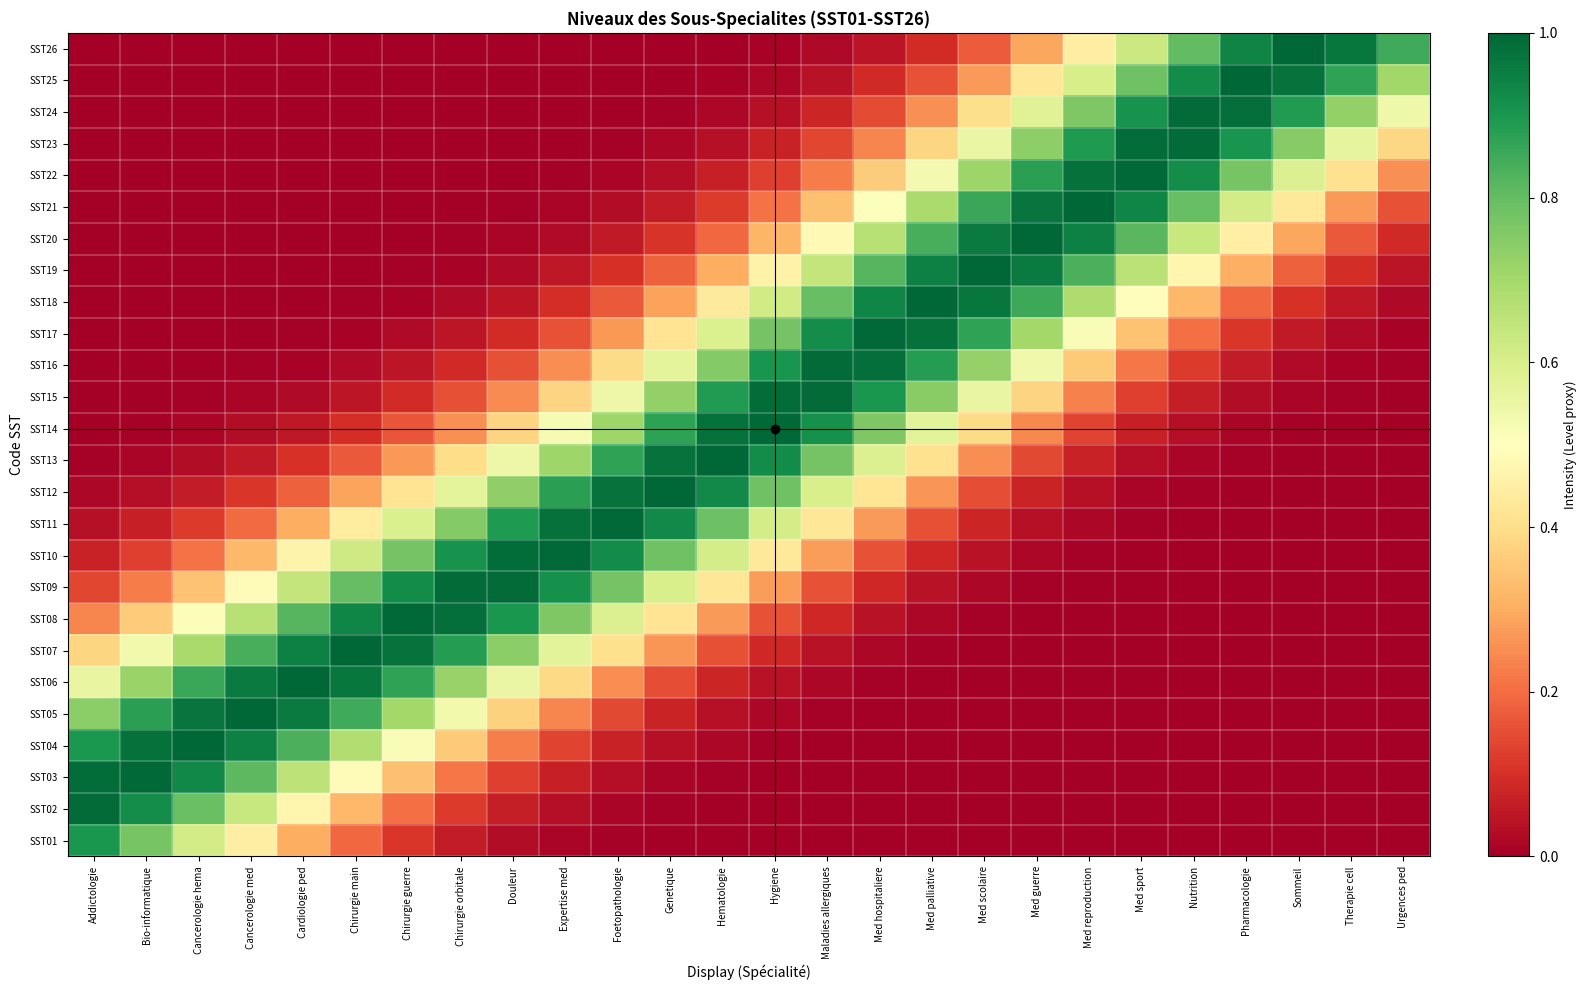

Reading left to right, extract all data points from this chart.

SST01: Addictologie=0.9	Bio-informatique=0.8	Cancerologie hema=0.6	Cancerologie med=0.4	Cardiologie ped=0.3	Chirurgie main=0.2	Chirurgie guerre=0.1	Chirurgie orbitale=0.1	Douleur=0.0	Expertise med=0.0	Foetopathologie=0.0	Genetique=0.0	Hematologie=0.0	Hygiene=0.0	Maladies allergiques=0.0	Med hospitaliere=0.0	Med palliative=0.0	Med scolaire=0.0	Med guerre=0.0	Med reproduction=0.0	Med sport=0.0	Nutrition=0.0	Pharmacologie=0.0	Sommeil=0.0	Therapie cell=0.0	Urgences ped=0.0
SST02: Addictologie=1.0	Bio-informatique=0.9	Cancerologie hema=0.8	Cancerologie med=0.6	Cardiologie ped=0.5	Chirurgie main=0.3	Chirurgie guerre=0.2	Chirurgie orbitale=0.1	Douleur=0.1	Expertise med=0.0	Foetopathologie=0.0	Genetique=0.0	Hematologie=0.0	Hygiene=0.0	Maladies allergiques=0.0	Med hospitaliere=0.0	Med palliative=0.0	Med scolaire=0.0	Med guerre=0.0	Med reproduction=0.0	Med sport=0.0	Nutrition=0.0	Pharmacologie=0.0	Sommeil=0.0	Therapie cell=0.0	Urgences ped=0.0
SST03: Addictologie=1.0	Bio-informatique=1.0	Cancerologie hema=0.9	Cancerologie med=0.8	Cardiologie ped=0.7	Chirurgie main=0.5	Chirurgie guerre=0.3	Chirurgie orbitale=0.2	Douleur=0.1	Expertise med=0.1	Foetopathologie=0.0	Genetique=0.0	Hematologie=0.0	Hygiene=0.0	Maladies allergiques=0.0	Med hospitaliere=0.0	Med palliative=0.0	Med scolaire=0.0	Med guerre=0.0	Med reproduction=0.0	Med sport=0.0	Nutrition=0.0	Pharmacologie=0.0	Sommeil=0.0	Therapie cell=0.0	Urgences ped=0.0
SST04: Addictologie=0.9	Bio-informatique=1.0	Cancerologie hema=1.0	Cancerologie med=0.9	Cardiologie ped=0.8	Chirurgie main=0.7	Chirurgie guerre=0.5	Chirurgie orbitale=0.4	Douleur=0.2	Expertise med=0.1	Foetopathologie=0.1	Genetique=0.0	Hematologie=0.0	Hygiene=0.0	Maladies allergiques=0.0	Med hospitaliere=0.0	Med palliative=0.0	Med scolaire=0.0	Med guerre=0.0	Med reproduction=0.0	Med sport=0.0	Nutrition=0.0	Pharmacologie=0.0	Sommeil=0.0	Therapie cell=0.0	Urgences ped=0.0
SST05: Addictologie=0.7	Bio-informatique=0.9	Cancerologie hema=1.0	Cancerologie med=1.0	Cardiologie ped=1.0	Chirurgie main=0.9	Chirurgie guerre=0.7	Chirurgie orbitale=0.5	Douleur=0.4	Expertise med=0.2	Foetopathologie=0.1	Genetique=0.1	Hematologie=0.0	Hygiene=0.0	Maladies allergiques=0.0	Med hospitaliere=0.0	Med palliative=0.0	Med scolaire=0.0	Med guerre=0.0	Med reproduction=0.0	Med sport=0.0	Nutrition=0.0	Pharmacologie=0.0	Sommeil=0.0	Therapie cell=0.0	Urgences ped=0.0
SST06: Addictologie=0.6	Bio-informatique=0.7	Cancerologie hema=0.9	Cancerologie med=1.0	Cardiologie ped=1.0	Chirurgie main=1.0	Chirurgie guerre=0.9	Chirurgie orbitale=0.7	Douleur=0.6	Expertise med=0.4	Foetopathologie=0.3	Genetique=0.1	Hematologie=0.1	Hygiene=0.0	Maladies allergiques=0.0	Med hospitaliere=0.0	Med palliative=0.0	Med scolaire=0.0	Med guerre=0.0	Med reproduction=0.0	Med sport=0.0	Nutrition=0.0	Pharmacologie=0.0	Sommeil=0.0	Therapie cell=0.0	Urgences ped=0.0
SST07: Addictologie=0.4	Bio-informatique=0.5	Cancerologie hema=0.7	Cancerologie med=0.8	Cardiologie ped=0.9	Chirurgie main=1.0	Chirurgie guerre=1.0	Chirurgie orbitale=0.9	Douleur=0.7	Expertise med=0.6	Foetopathologie=0.4	Genetique=0.3	Hematologie=0.2	Hygiene=0.1	Maladies allergiques=0.0	Med hospitaliere=0.0	Med palliative=0.0	Med scolaire=0.0	Med guerre=0.0	Med reproduction=0.0	Med sport=0.0	Nutrition=0.0	Pharmacologie=0.0	Sommeil=0.0	Therapie cell=0.0	Urgences ped=0.0
SST08: Addictologie=0.2	Bio-informatique=0.4	Cancerologie hema=0.5	Cancerologie med=0.7	Cardiologie ped=0.8	Chirurgie main=0.9	Chirurgie guerre=1.0	Chirurgie orbitale=1.0	Douleur=0.9	Expertise med=0.8	Foetopathologie=0.6	Genetique=0.4	Hematologie=0.3	Hygiene=0.2	Maladies allergiques=0.1	Med hospitaliere=0.0	Med palliative=0.0	Med scolaire=0.0	Med guerre=0.0	Med reproduction=0.0	Med sport=0.0	Nutrition=0.0	Pharmacologie=0.0	Sommeil=0.0	Therapie cell=0.0	Urgences ped=0.0
SST09: Addictologie=0.1	Bio-informatique=0.2	Cancerologie hema=0.3	Cancerologie med=0.5	Cardiologie ped=0.6	Chirurgie main=0.8	Chirurgie guerre=0.9	Chirurgie orbitale=1.0	Douleur=1.0	Expertise med=0.9	Foetopathologie=0.8	Genetique=0.6	Hematologie=0.4	Hygiene=0.3	Maladies allergiques=0.2	Med hospitaliere=0.1	Med palliative=0.0	Med scolaire=0.0	Med guerre=0.0	Med reproduction=0.0	Med sport=0.0	Nutrition=0.0	Pharmacologie=0.0	Sommeil=0.0	Therapie cell=0.0	Urgences ped=0.0
SST10: Addictologie=0.1	Bio-informatique=0.1	Cancerologie hema=0.2	Cancerologie med=0.3	Cardiologie ped=0.5	Chirurgie main=0.6	Chirurgie guerre=0.8	Chirurgie orbitale=0.9	Douleur=1.0	Expertise med=1.0	Foetopathologie=0.9	Genetique=0.8	Hematologie=0.6	Hygiene=0.4	Maladies allergiques=0.3	Med hospitaliere=0.2	Med palliative=0.1	Med scolaire=0.0	Med guerre=0.0	Med reproduction=0.0	Med sport=0.0	Nutrition=0.0	Pharmacologie=0.0	Sommeil=0.0	Therapie cell=0.0	Urgences ped=0.0
SST11: Addictologie=0.0	Bio-informatique=0.1	Cancerologie hema=0.1	Cancerologie med=0.2	Cardiologie ped=0.3	Chirurgie main=0.4	Chirurgie guerre=0.6	Chirurgie orbitale=0.8	Douleur=0.9	Expertise med=1.0	Foetopathologie=1.0	Genetique=0.9	Hematologie=0.8	Hygiene=0.6	Maladies allergiques=0.4	Med hospitaliere=0.3	Med palliative=0.2	Med scolaire=0.1	Med guerre=0.0	Med reproduction=0.0	Med sport=0.0	Nutrition=0.0	Pharmacologie=0.0	Sommeil=0.0	Therapie cell=0.0	Urgences ped=0.0
SST12: Addictologie=0.0	Bio-informatique=0.0	Cancerologie hema=0.1	Cancerologie med=0.1	Cardiologie ped=0.2	Chirurgie main=0.3	Chirurgie guerre=0.4	Chirurgie orbitale=0.6	Douleur=0.7	Expertise med=0.9	Foetopathologie=1.0	Genetique=1.0	Hematologie=0.9	Hygiene=0.8	Maladies allergiques=0.6	Med hospitaliere=0.4	Med palliative=0.3	Med scolaire=0.2	Med guerre=0.1	Med reproduction=0.0	Med sport=0.0	Nutrition=0.0	Pharmacologie=0.0	Sommeil=0.0	Therapie cell=0.0	Urgences ped=0.0
SST13: Addictologie=0.0	Bio-informatique=0.0	Cancerologie hema=0.0	Cancerologie med=0.1	Cardiologie ped=0.1	Chirurgie main=0.2	Chirurgie guerre=0.3	Chirurgie orbitale=0.4	Douleur=0.5	Expertise med=0.7	Foetopathologie=0.9	Genetique=1.0	Hematologie=1.0	Hygiene=0.9	Maladies allergiques=0.8	Med hospitaliere=0.6	Med palliative=0.4	Med scolaire=0.3	Med guerre=0.1	Med reproduction=0.1	Med sport=0.0	Nutrition=0.0	Pharmacologie=0.0	Sommeil=0.0	Therapie cell=0.0	Urgences ped=0.0
SST14: Addictologie=0.0	Bio-informatique=0.0	Cancerologie hema=0.0	Cancerologie med=0.0	Cardiologie ped=0.1	Chirurgie main=0.1	Chirurgie guerre=0.2	Chirurgie orbitale=0.3	Douleur=0.4	Expertise med=0.5	Foetopathologie=0.7	Genetique=0.9	Hematologie=1.0	Hygiene=1.0	Maladies allergiques=0.9	Med hospitaliere=0.8	Med palliative=0.6	Med scolaire=0.4	Med guerre=0.2	Med reproduction=0.1	Med sport=0.1	Nutrition=0.0	Pharmacologie=0.0	Sommeil=0.0	Therapie cell=0.0	Urgences ped=0.0
SST15: Addictologie=0.0	Bio-informatique=0.0	Cancerologie hema=0.0	Cancerologie med=0.0	Cardiologie ped=0.0	Chirurgie main=0.0	Chirurgie guerre=0.1	Chirurgie orbitale=0.2	Douleur=0.2	Expertise med=0.4	Foetopathologie=0.5	Genetique=0.7	Hematologie=0.9	Hygiene=1.0	Maladies allergiques=1.0	Med hospitaliere=0.9	Med palliative=0.7	Med scolaire=0.6	Med guerre=0.4	Med reproduction=0.2	Med sport=0.1	Nutrition=0.1	Pharmacologie=0.0	Sommeil=0.0	Therapie cell=0.0	Urgences ped=0.0
SST16: Addictologie=0.0	Bio-informatique=0.0	Cancerologie hema=0.0	Cancerologie med=0.0	Cardiologie ped=0.0	Chirurgie main=0.0	Chirurgie guerre=0.0	Chirurgie orbitale=0.1	Douleur=0.2	Expertise med=0.3	Foetopathologie=0.4	Genetique=0.6	Hematologie=0.8	Hygiene=0.9	Maladies allergiques=1.0	Med hospitaliere=1.0	Med palliative=0.9	Med scolaire=0.7	Med guerre=0.5	Med reproduction=0.4	Med sport=0.2	Nutrition=0.1	Pharmacologie=0.1	Sommeil=0.0	Therapie cell=0.0	Urgences ped=0.0
SST17: Addictologie=0.0	Bio-informatique=0.0	Cancerologie hema=0.0	Cancerologie med=0.0	Cardiologie ped=0.0	Chirurgie main=0.0	Chirurgie guerre=0.0	Chirurgie orbitale=0.0	Douleur=0.1	Expertise med=0.2	Foetopathologie=0.3	Genetique=0.4	Hematologie=0.6	Hygiene=0.8	Maladies allergiques=0.9	Med hospitaliere=1.0	Med palliative=1.0	Med scolaire=0.9	Med guerre=0.7	Med reproduction=0.5	Med sport=0.3	Nutrition=0.2	Pharmacologie=0.1	Sommeil=0.1	Therapie cell=0.0	Urgences ped=0.0
SST18: Addictologie=0.0	Bio-informatique=0.0	Cancerologie hema=0.0	Cancerologie med=0.0	Cardiologie ped=0.0	Chirurgie main=0.0	Chirurgie guerre=0.0	Chirurgie orbitale=0.0	Douleur=0.0	Expertise med=0.1	Foetopathologie=0.2	Genetique=0.3	Hematologie=0.4	Hygiene=0.6	Maladies allergiques=0.8	Med hospitaliere=0.9	Med palliative=1.0	Med scolaire=1.0	Med guerre=0.9	Med reproduction=0.7	Med sport=0.5	Nutrition=0.3	Pharmacologie=0.2	Sommeil=0.1	Therapie cell=0.1	Urgences ped=0.0
SST19: Addictologie=0.0	Bio-informatique=0.0	Cancerologie hema=0.0	Cancerologie med=0.0	Cardiologie ped=0.0	Chirurgie main=0.0	Chirurgie guerre=0.0	Chirurgie orbitale=0.0	Douleur=0.0	Expertise med=0.1	Foetopathologie=0.1	Genetique=0.2	Hematologie=0.3	Hygiene=0.5	Maladies allergiques=0.6	Med hospitaliere=0.8	Med palliative=0.9	Med scolaire=1.0	Med guerre=1.0	Med reproduction=0.8	Med sport=0.7	Nutrition=0.5	Pharmacologie=0.3	Sommeil=0.2	Therapie cell=0.1	Urgences ped=0.0
SST20: Addictologie=0.0	Bio-informatique=0.0	Cancerologie hema=0.0	Cancerologie med=0.0	Cardiologie ped=0.0	Chirurgie main=0.0	Chirurgie guerre=0.0	Chirurgie orbitale=0.0	Douleur=0.0	Expertise med=0.0	Foetopathologie=0.1	Genetique=0.1	Hematologie=0.2	Hygiene=0.3	Maladies allergiques=0.5	Med hospitaliere=0.7	Med palliative=0.8	Med scolaire=1.0	Med guerre=1.0	Med reproduction=0.9	Med sport=0.8	Nutrition=0.6	Pharmacologie=0.5	Sommeil=0.3	Therapie cell=0.2	Urgences ped=0.1
SST21: Addictologie=0.0	Bio-informatique=0.0	Cancerologie hema=0.0	Cancerologie med=0.0	Cardiologie ped=0.0	Chirurgie main=0.0	Chirurgie guerre=0.0	Chirurgie orbitale=0.0	Douleur=0.0	Expertise med=0.0	Foetopathologie=0.0	Genetique=0.1	Hematologie=0.1	Hygiene=0.2	Maladies allergiques=0.3	Med hospitaliere=0.5	Med palliative=0.7	Med scolaire=0.9	Med guerre=1.0	Med reproduction=1.0	Med sport=0.9	Nutrition=0.8	Pharmacologie=0.6	Sommeil=0.4	Therapie cell=0.3	Urgences ped=0.2
SST22: Addictologie=0.0	Bio-informatique=0.0	Cancerologie hema=0.0	Cancerologie med=0.0	Cardiologie ped=0.0	Chirurgie main=0.0	Chirurgie guerre=0.0	Chirurgie orbitale=0.0	Douleur=0.0	Expertise med=0.0	Foetopathologie=0.0	Genetique=0.0	Hematologie=0.1	Hygiene=0.1	Maladies allergiques=0.2	Med hospitaliere=0.4	Med palliative=0.5	Med scolaire=0.7	Med guerre=0.9	Med reproduction=1.0	Med sport=1.0	Nutrition=0.9	Pharmacologie=0.8	Sommeil=0.6	Therapie cell=0.4	Urgences ped=0.3
SST23: Addictologie=0.0	Bio-informatique=0.0	Cancerologie hema=0.0	Cancerologie med=0.0	Cardiologie ped=0.0	Chirurgie main=0.0	Chirurgie guerre=0.0	Chirurgie orbitale=0.0	Douleur=0.0	Expertise med=0.0	Foetopathologie=0.0	Genetique=0.0	Hematologie=0.0	Hygiene=0.1	Maladies allergiques=0.1	Med hospitaliere=0.2	Med palliative=0.4	Med scolaire=0.6	Med guerre=0.7	Med reproduction=0.9	Med sport=1.0	Nutrition=1.0	Pharmacologie=0.9	Sommeil=0.7	Therapie cell=0.6	Urgences ped=0.4
SST24: Addictologie=0.0	Bio-informatique=0.0	Cancerologie hema=0.0	Cancerologie med=0.0	Cardiologie ped=0.0	Chirurgie main=0.0	Chirurgie guerre=0.0	Chirurgie orbitale=0.0	Douleur=0.0	Expertise med=0.0	Foetopathologie=0.0	Genetique=0.0	Hematologie=0.0	Hygiene=0.0	Maladies allergiques=0.1	Med hospitaliere=0.1	Med palliative=0.3	Med scolaire=0.4	Med guerre=0.6	Med reproduction=0.8	Med sport=0.9	Nutrition=1.0	Pharmacologie=1.0	Sommeil=0.9	Therapie cell=0.7	Urgences ped=0.5
SST25: Addictologie=0.0	Bio-informatique=0.0	Cancerologie hema=0.0	Cancerologie med=0.0	Cardiologie ped=0.0	Chirurgie main=0.0	Chirurgie guerre=0.0	Chirurgie orbitale=0.0	Douleur=0.0	Expertise med=0.0	Foetopathologie=0.0	Genetique=0.0	Hematologie=0.0	Hygiene=0.0	Maladies allergiques=0.0	Med hospitaliere=0.1	Med palliative=0.2	Med scolaire=0.3	Med guerre=0.4	Med reproduction=0.6	Med sport=0.8	Nutrition=0.9	Pharmacologie=1.0	Sommeil=1.0	Therapie cell=0.9	Urgences ped=0.7
SST26: Addictologie=0.0	Bio-informatique=0.0	Cancerologie hema=0.0	Cancerologie med=0.0	Cardiologie ped=0.0	Chirurgie main=0.0	Chirurgie guerre=0.0	Chirurgie orbitale=0.0	Douleur=0.0	Expertise med=0.0	Foetopathologie=0.0	Genetique=0.0	Hematologie=0.0	Hygiene=0.0	Maladies allergiques=0.0	Med hospitaliere=0.0	Med palliative=0.1	Med scolaire=0.2	Med guerre=0.3	Med reproduction=0.4	Med sport=0.6	Nutrition=0.8	Pharmacologie=0.9	Sommeil=1.0	Therapie cell=1.0	Urgences ped=0.9